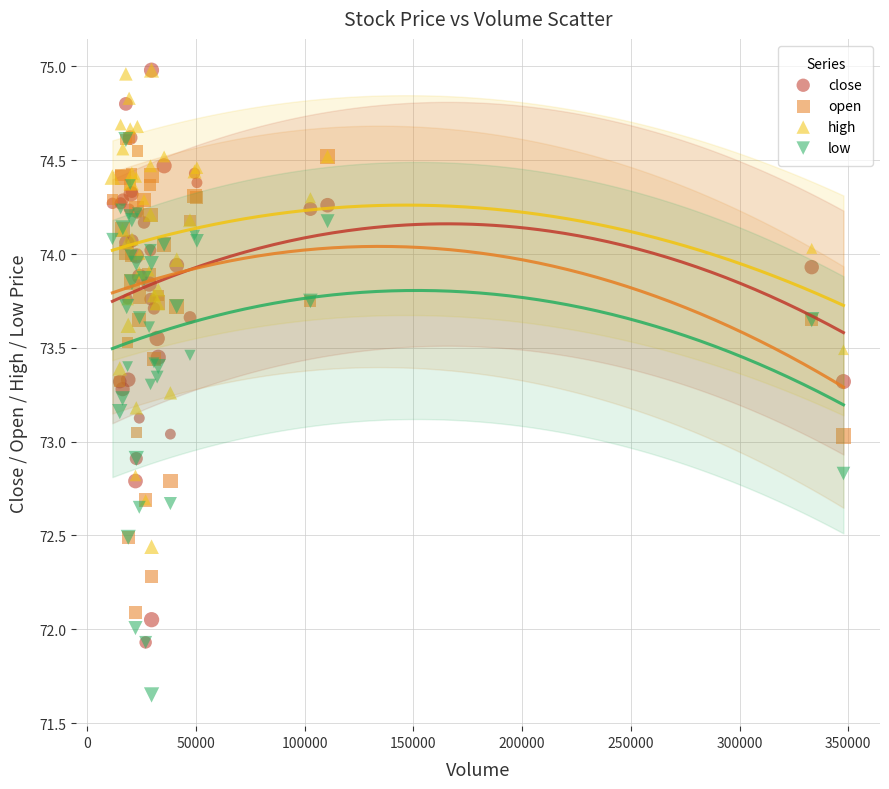

What are all the series names shown in the legend?

close, open, high, low